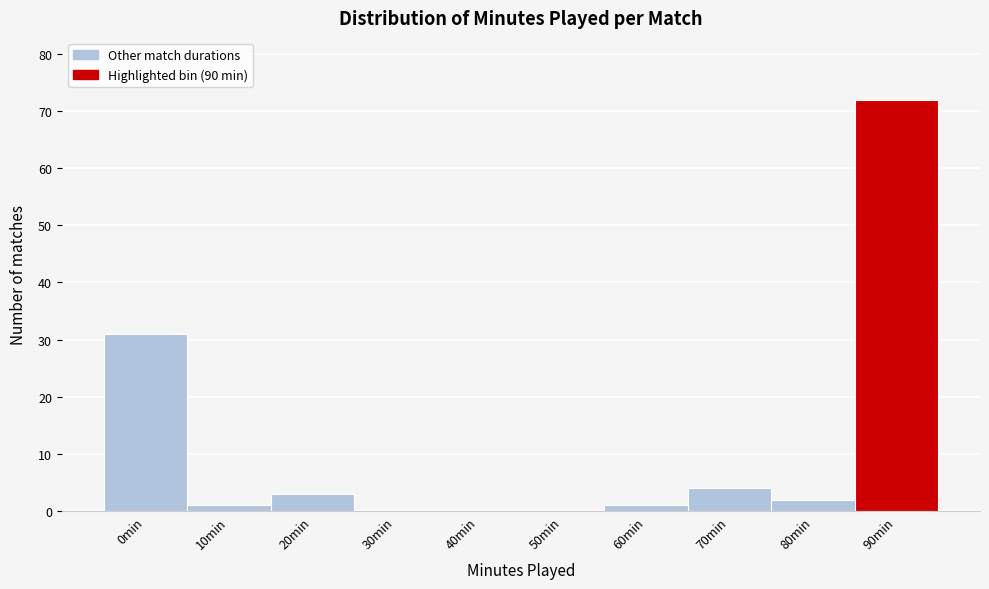

Reading left to right, transcribe all the data shown in this chart.

0min=31	10min=1	20min=3	30min=0	40min=0	50min=0	60min=1	70min=4	80min=2	90min=72